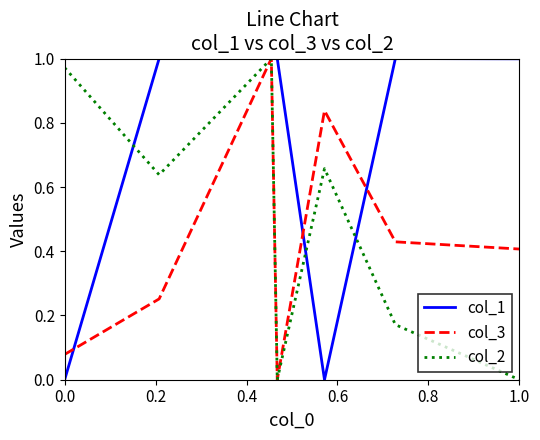

Is this an area chart (filled region under the line)?

No